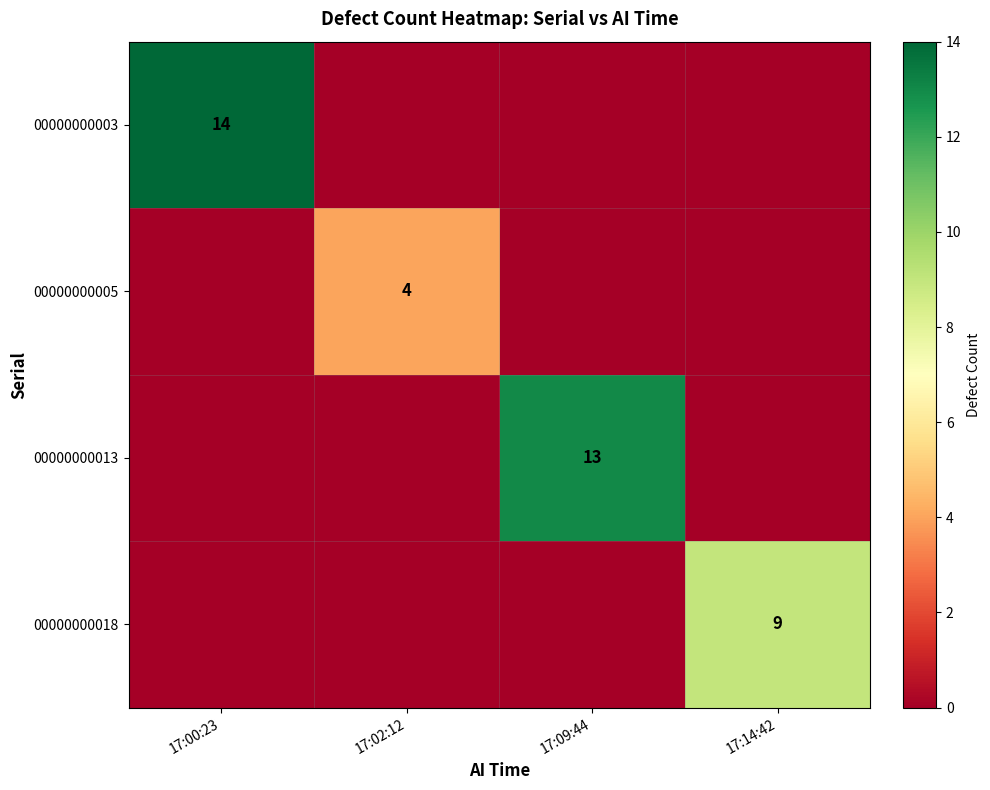

The 00000000003 series shows 14 at 17:00:23. True or false?

True